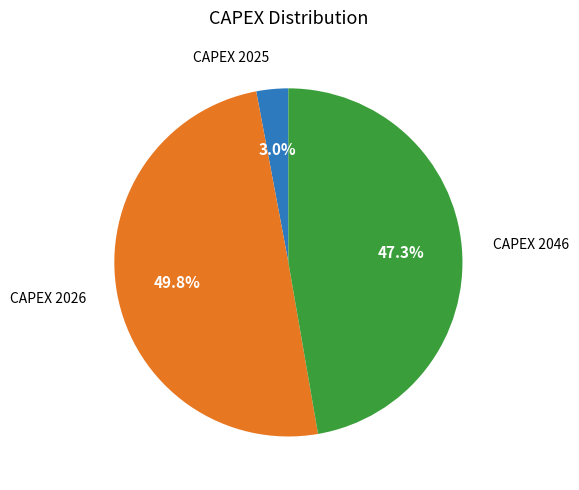

Is CAPEX 2025 the majority of the pie?

No